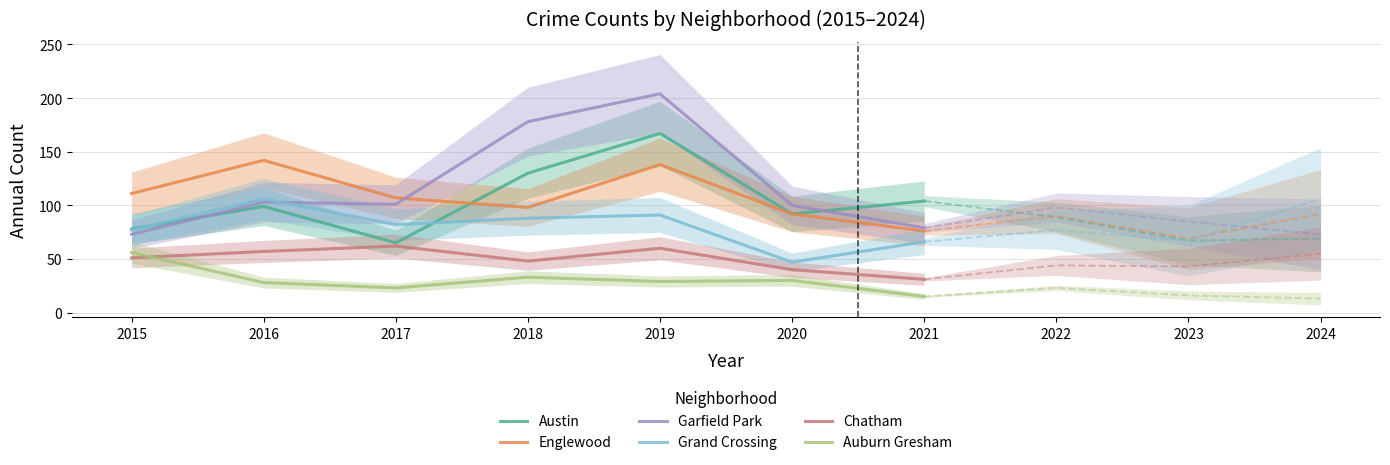

What is the value of the Auburn Gresham point at the 4th from the left?

33